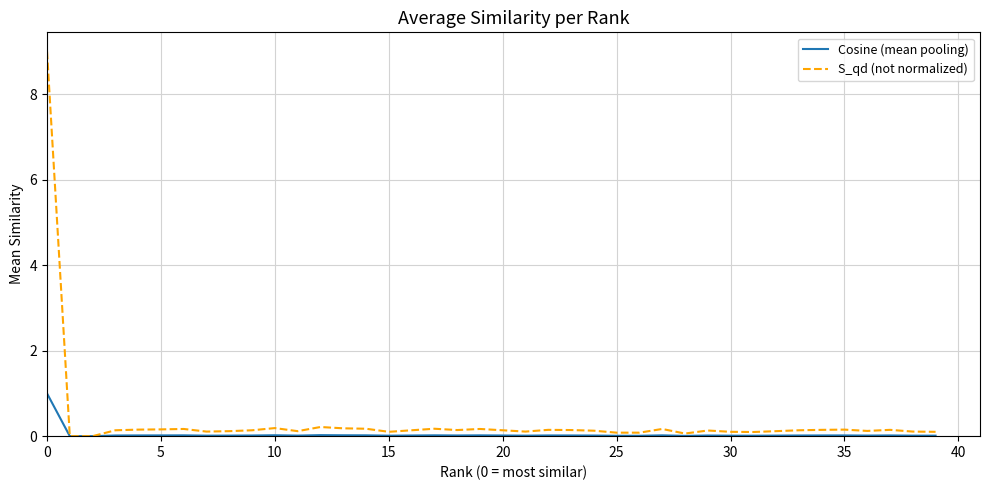

In Cosine (mean pooling), how many points are higher than both neighbors (excluding endpoints)?

10